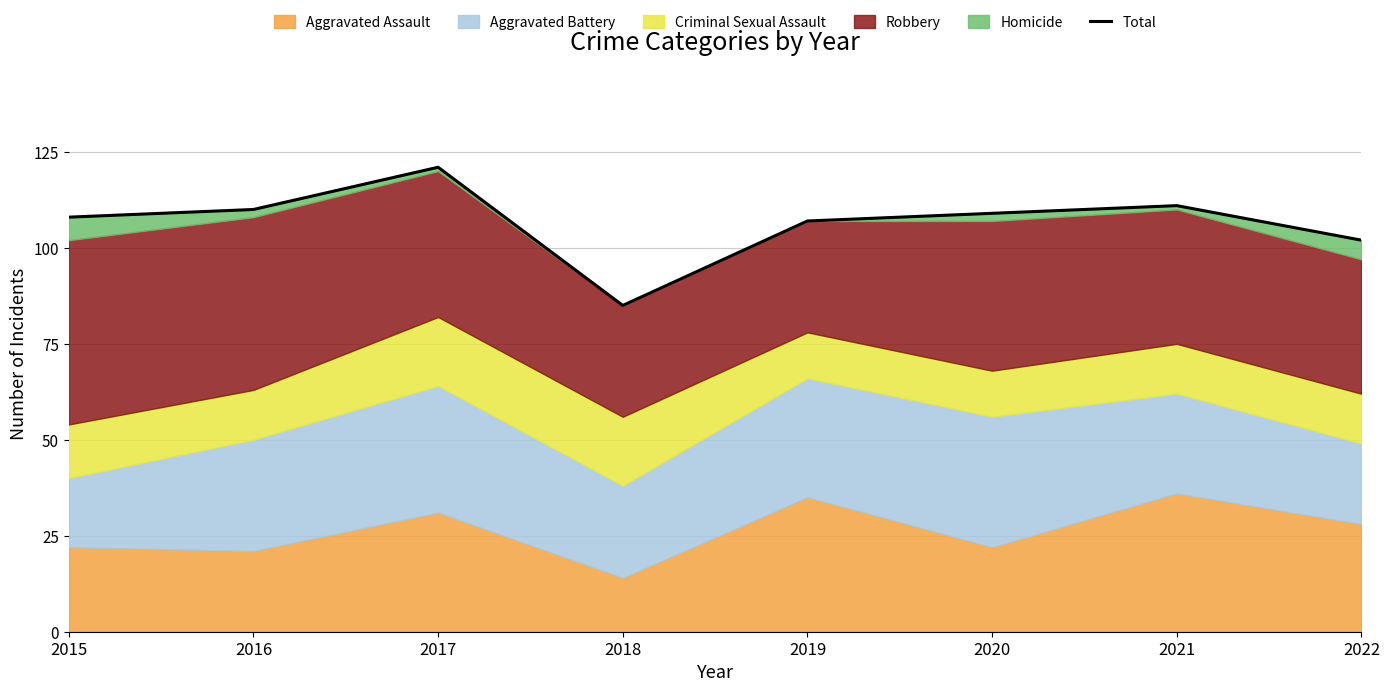

Which category has the lowest value across all series?

2018